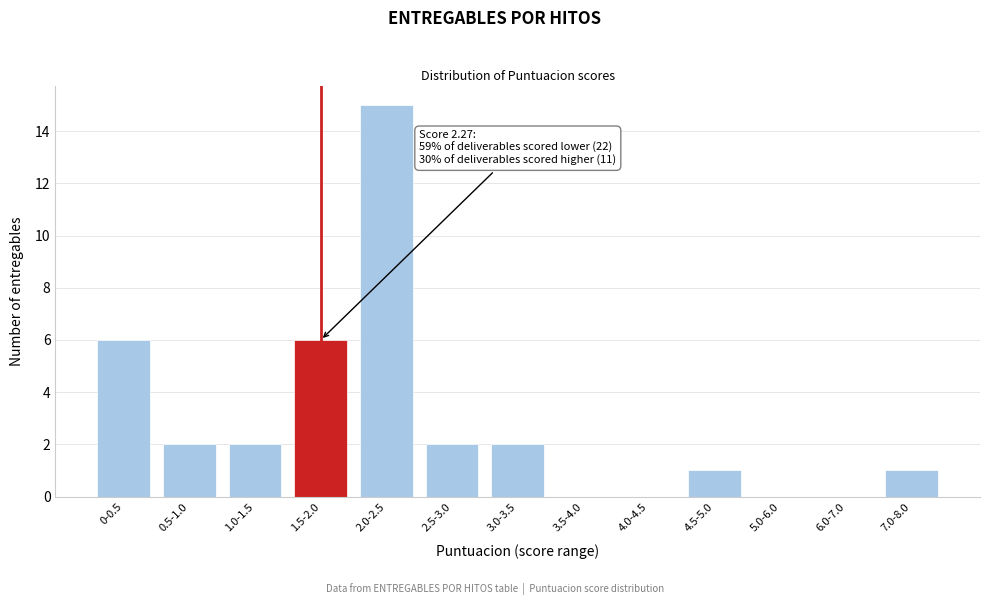

Reading left to right, extract all data points from this chart.

0-0.5=6	0.5-1.0=2	1.0-1.5=2	1.5-2.0=6	2.0-2.5=15	2.5-3.0=2	3.0-3.5=2	3.5-4.0=0	4.0-4.5=0	4.5-5.0=1	5.0-6.0=0	6.0-7.0=0	7.0-8.0=1